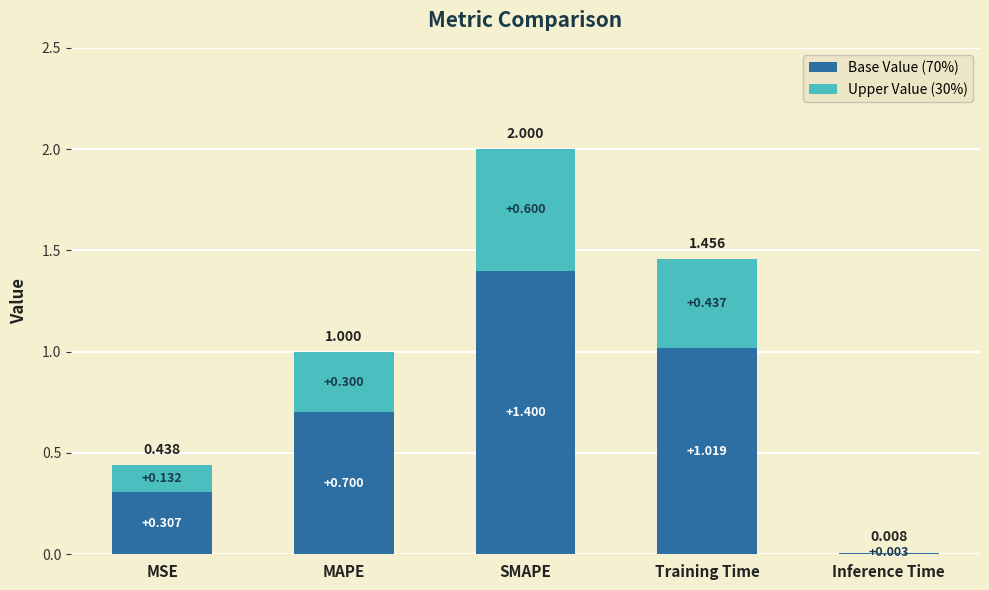

At which label does Base Value (70%) reach its peak?

SMAPE